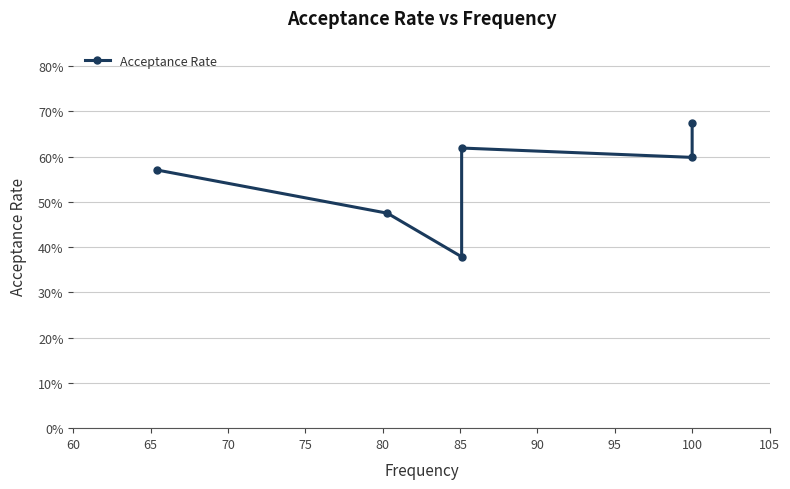

True or false: the data shows 1.1 at 100.

False